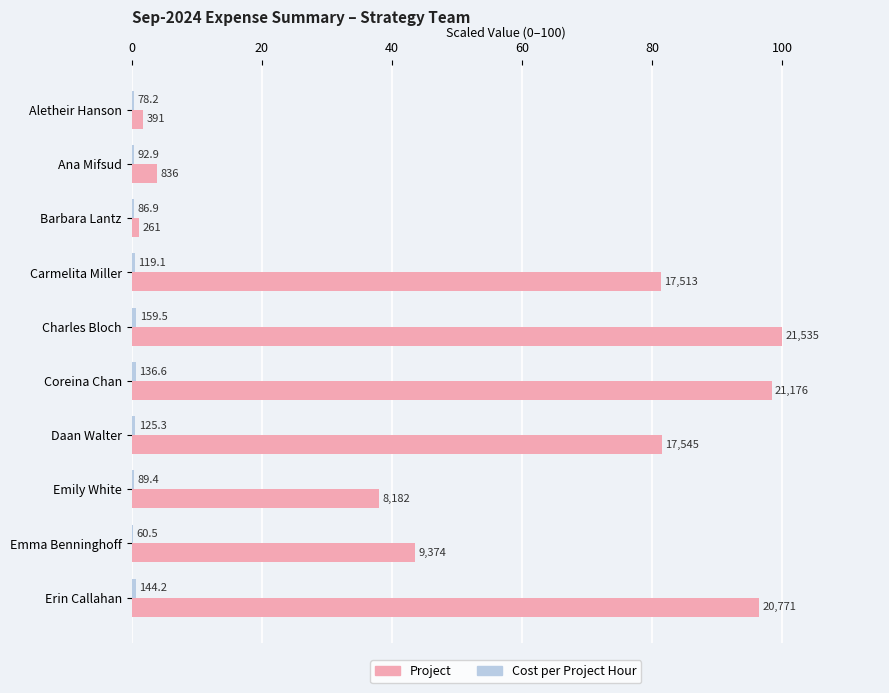

Which series has the widest spread of values?

Project